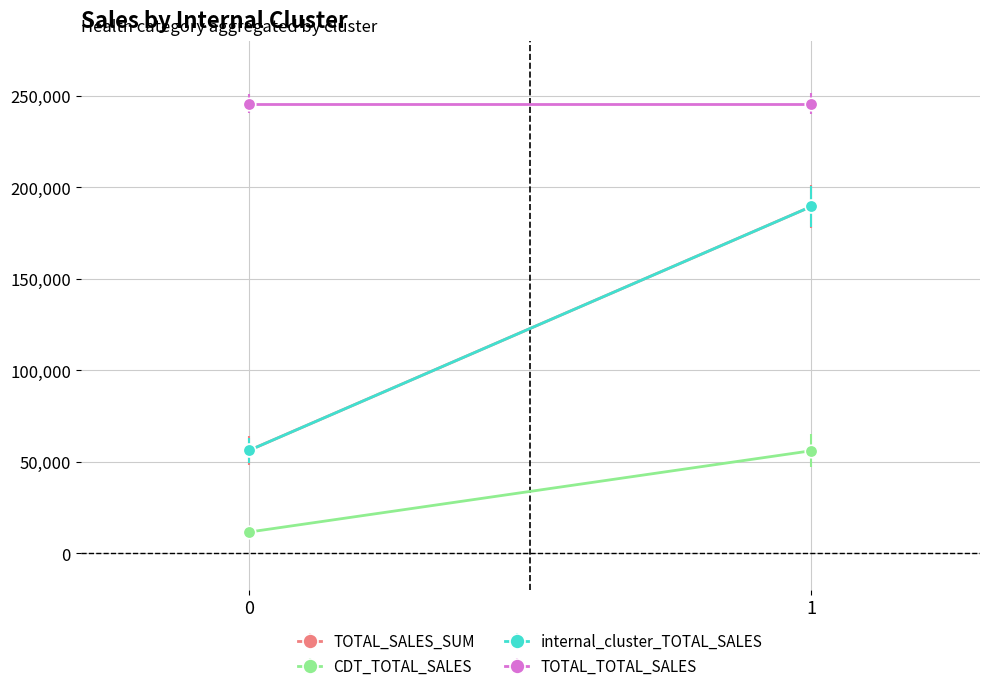

Which series has the largest range (max minus min)?

TOTAL_SALES_SUM